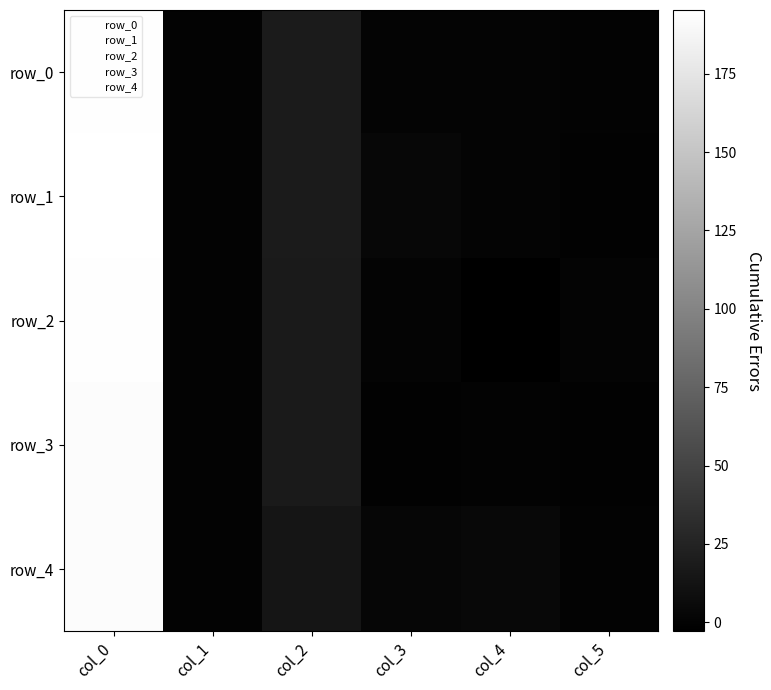

Reading left to right, extract all data points from this chart.

row_0: col_0=194.2	col_1=0.0	col_2=18.4	col_3=0.6	col_4=1.1	col_5=-0.1
row_1: col_0=195.3	col_1=0.0	col_2=18.4	col_3=3.3	col_4=0.5	col_5=-1.0
row_2: col_0=194.1	col_1=0.1	col_2=17.7	col_3=0.3	col_4=-2.8	col_5=0.3
row_3: col_0=192.3	col_1=0.1	col_2=18.1	col_3=-0.5	col_4=-0.4	col_5=-0.6
row_4: col_0=192.3	col_1=0.1	col_2=13.5	col_3=1.9	col_4=3.7	col_5=0.3